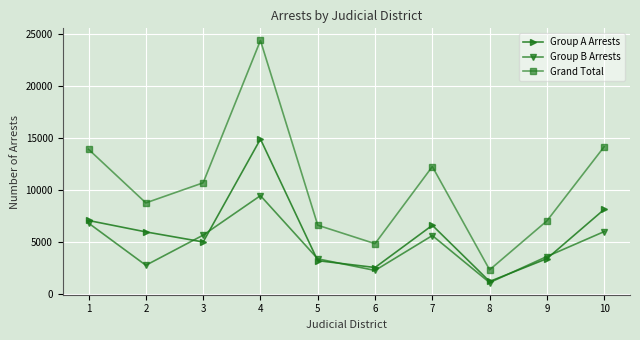

List the series in order of their overall mean, highest first.

Grand Total, Group A Arrests, Group B Arrests